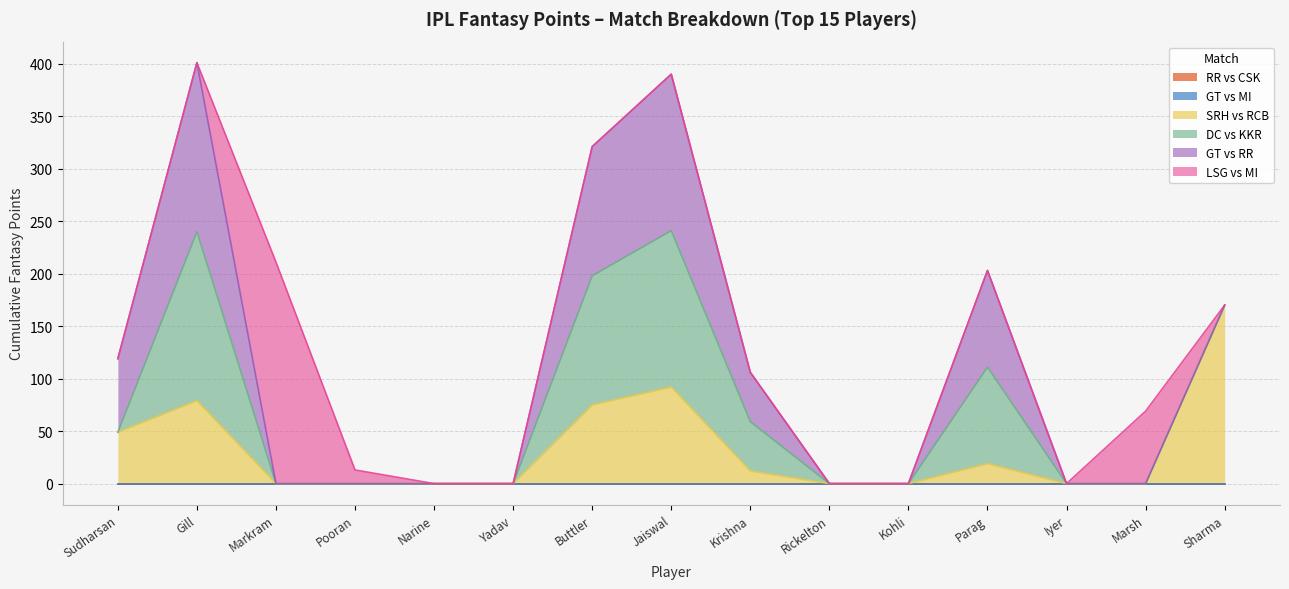

What is the label of the 12th point from the left?

Riyan Parag